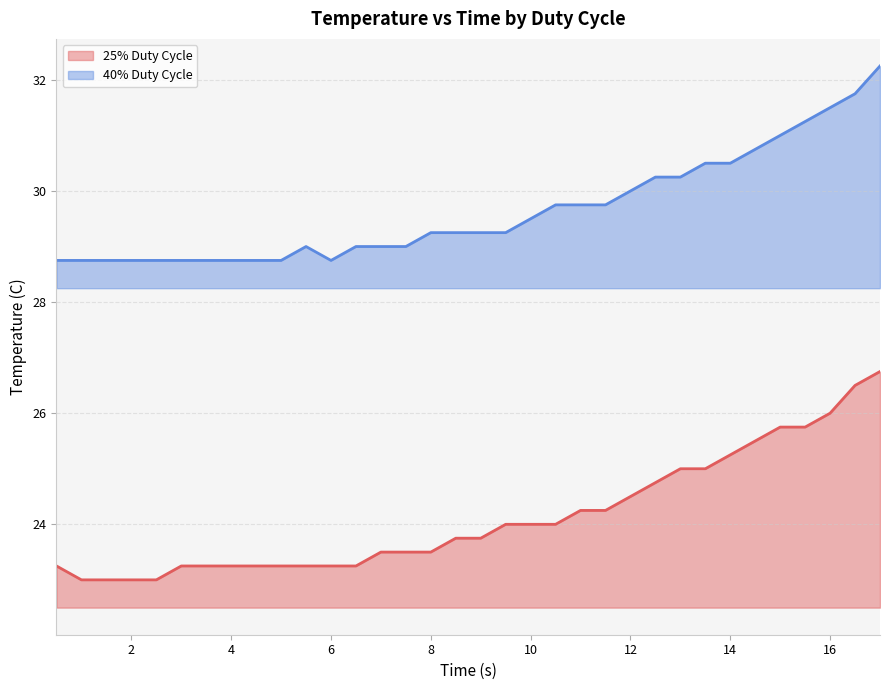

What is the maximum value for 25% Duty Cycle?

26.8